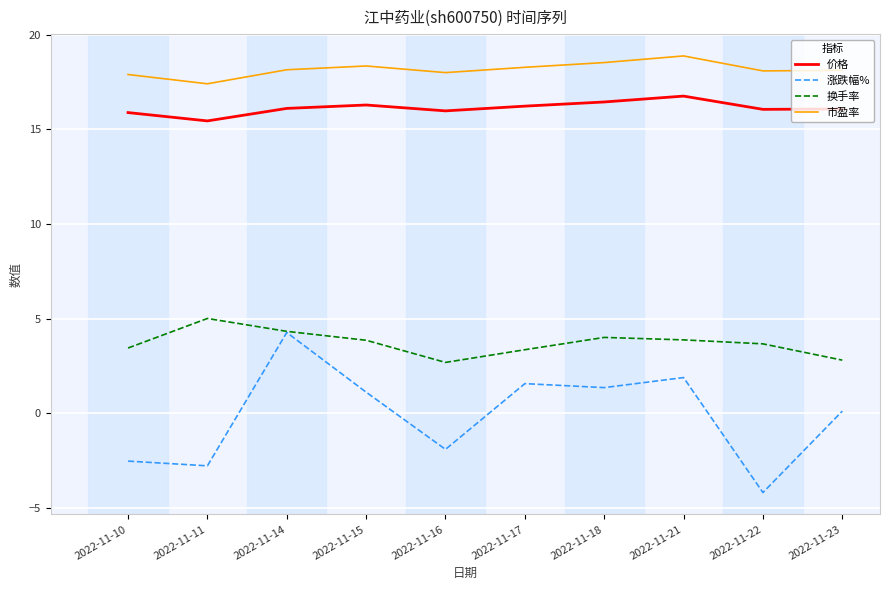

Which category has the lowest value across all series?

2022-11-22